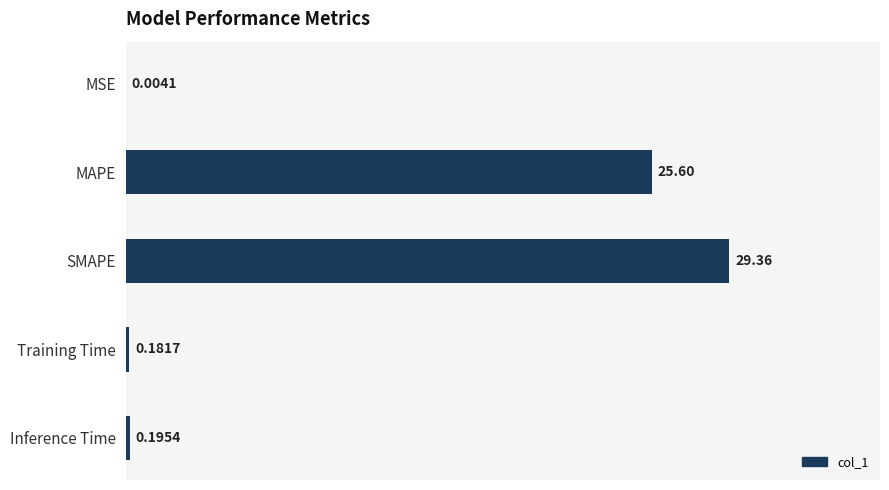

What is the change in value from MSE to Inference Time?

+0.2